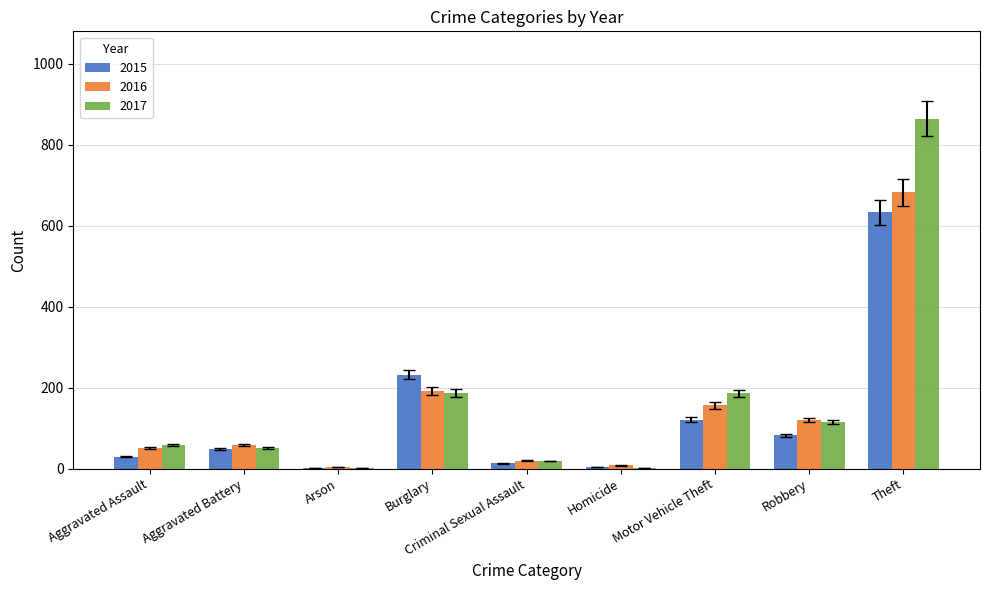

At which label does 2017 reach its peak?

Theft